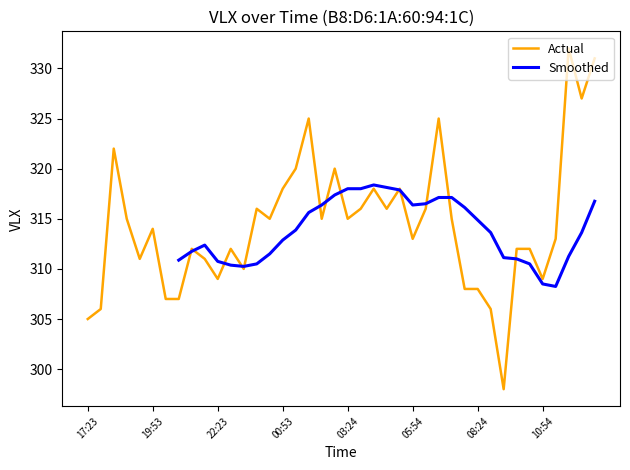

Does the chart have visible grid lines?

No